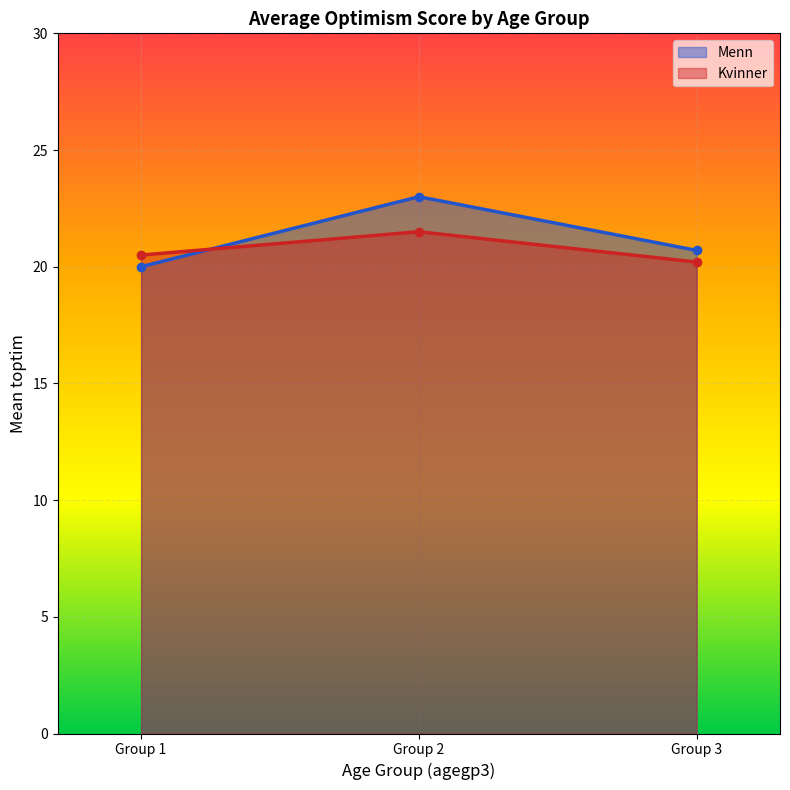

What is the greatest value displayed?

23.0